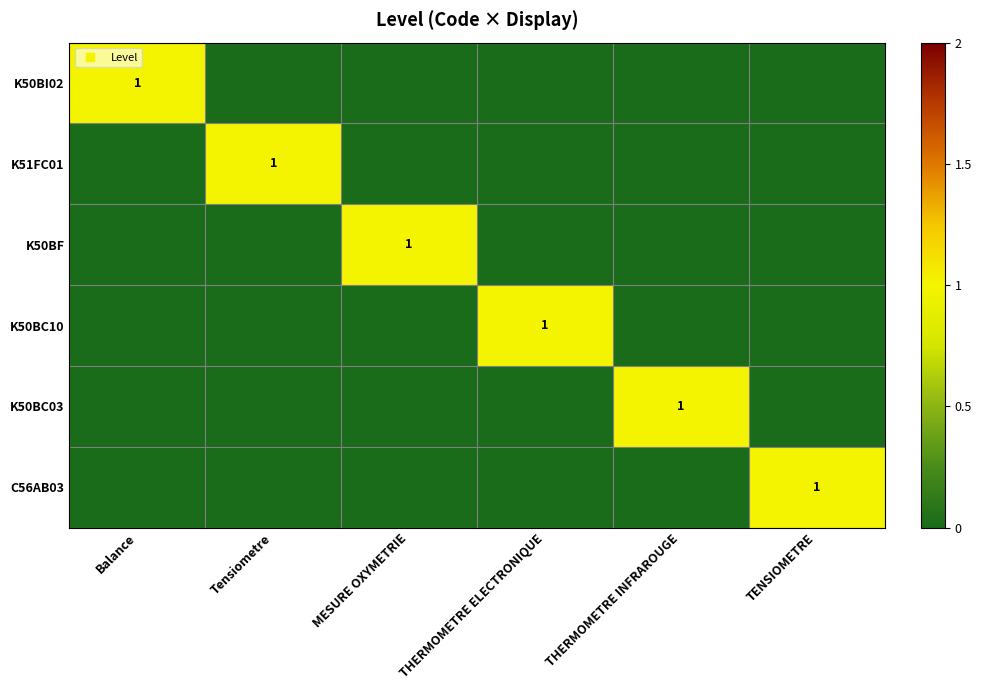

Is it true that K50BC10 equals 0 at Balance?

False